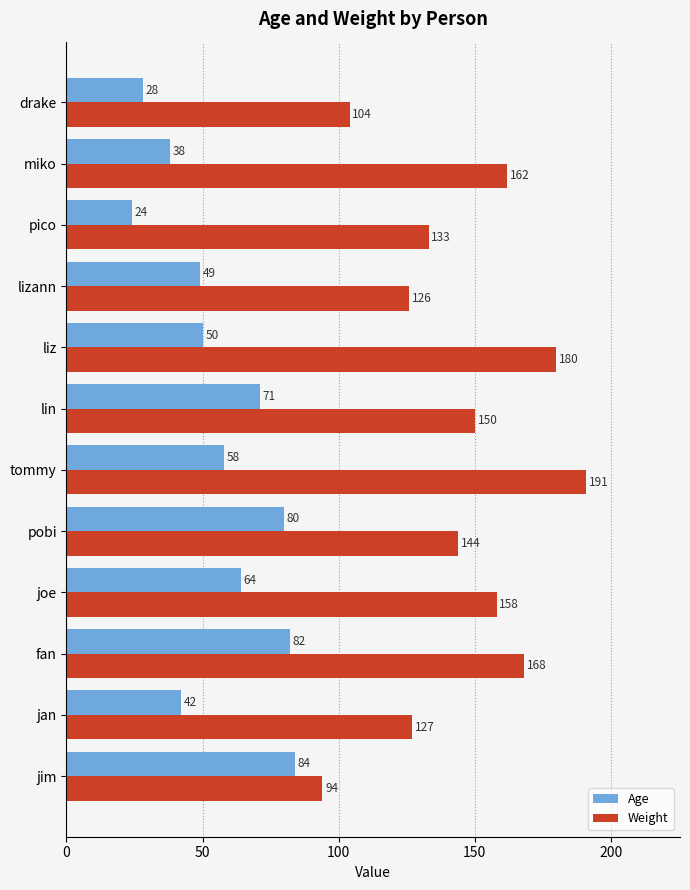

What is the sum of all Weight values?

1737